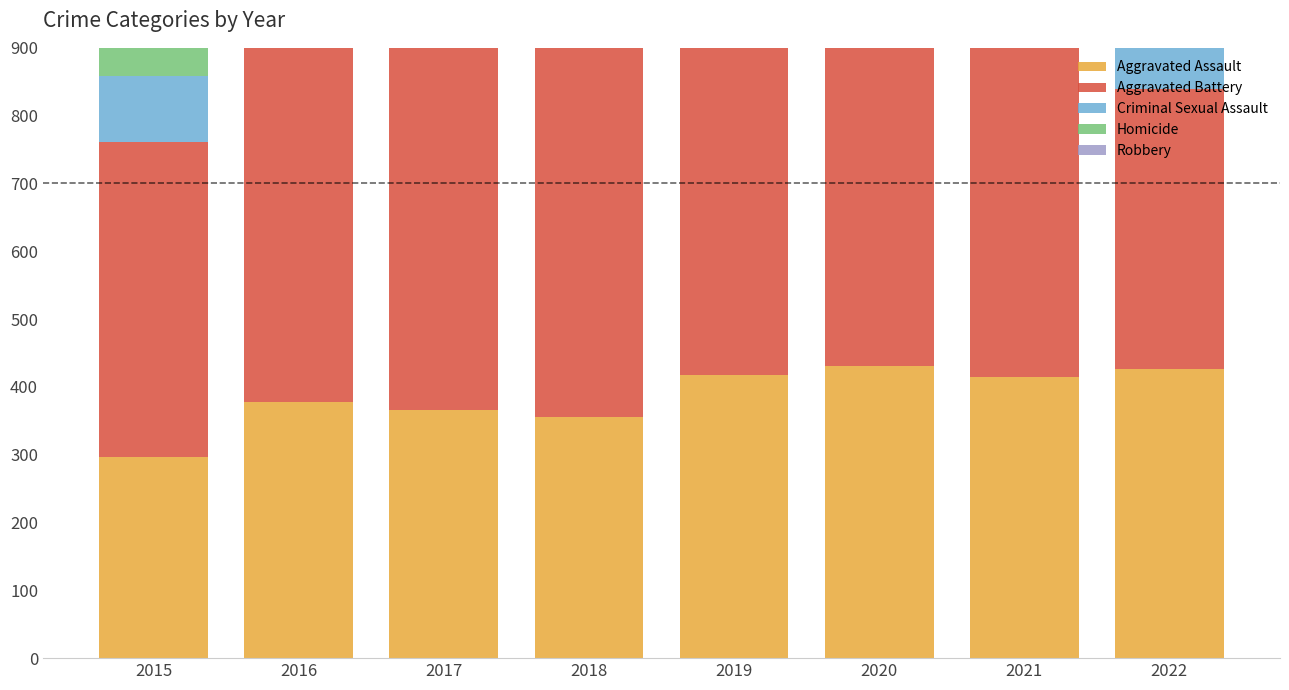

Between 2018 and 2019, which is larger?

2019